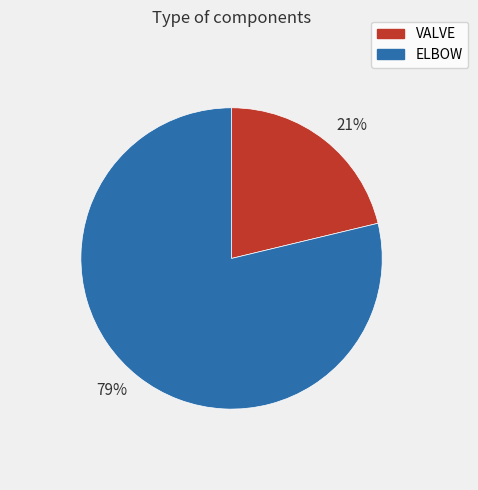

Is there a majority slice in this chart?

Yes